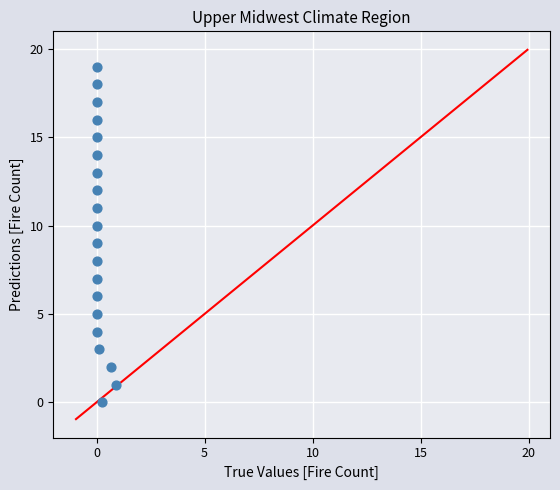

What is the range of Y values (max minus min)?

19